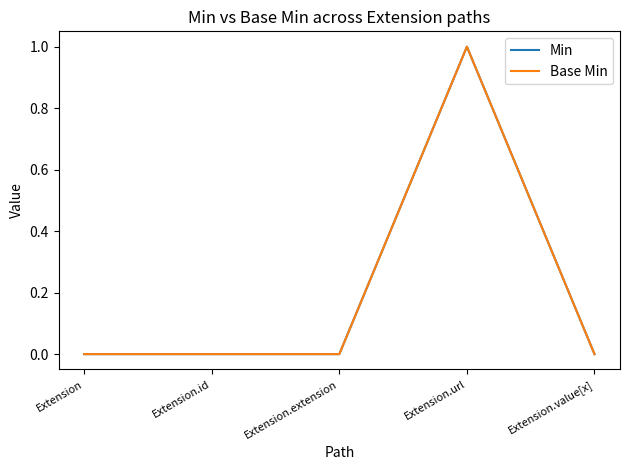

Is this an area chart (filled region under the line)?

No